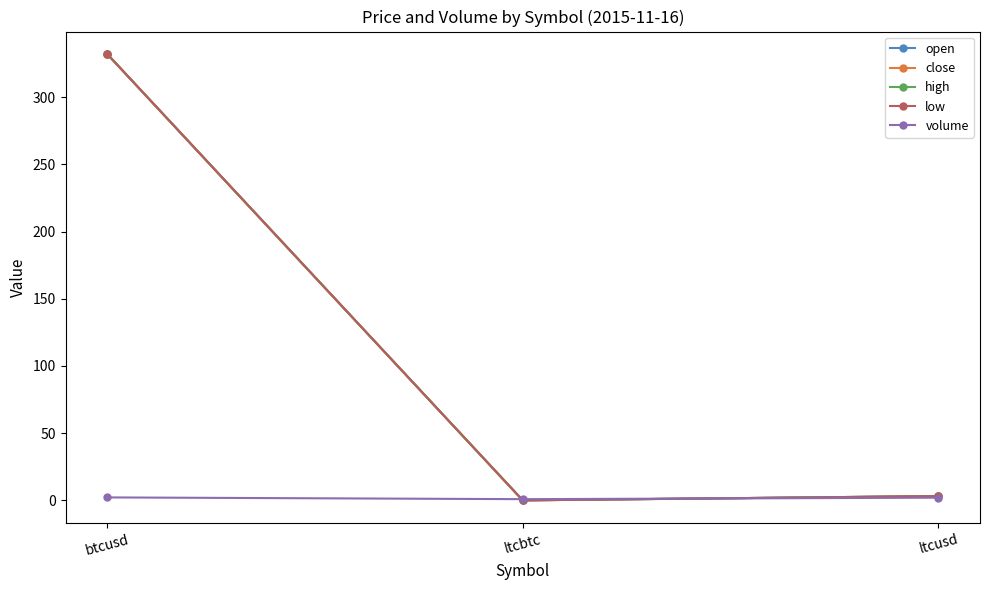

Does the chart have visible grid lines?

No